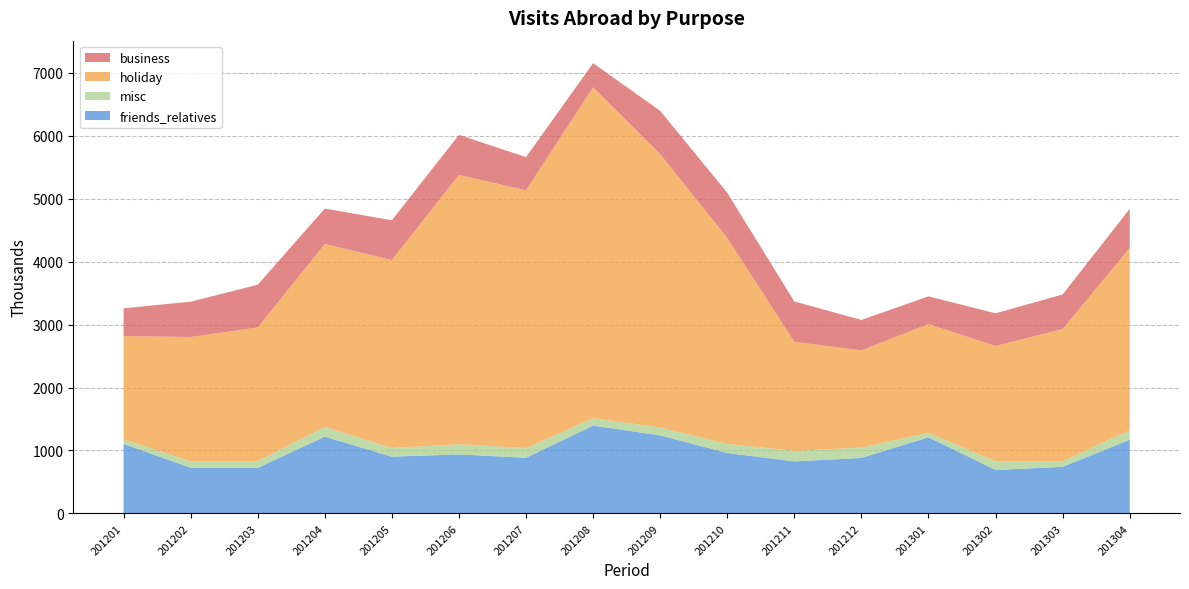

Reading left to right, transcribe all the data shown in this chart.

friends_relatives: 201201=1103	201202=726	201203=723	201204=1220	201205=902	201206=937	201207=884	201208=1396	201209=1240	201210=960	201211=827	201212=881	201301=1210	201302=690	201303=740	201304=1170
misc: 201201=74	201202=103	201203=108	201204=156	201205=137	201206=162	201207=154	201208=116	201209=126	201210=144	201211=166	201212=165	201301=70	201302=140	201303=90	201304=150
holiday: 201201=1641	201202=1975	201203=2124	201204=2907	201205=2988	201206=4281	201207=4098	201208=5261	201209=4344	201210=3274	201211=1735	201212=1545	201301=1730	201302=1830	201303=2100	201304=2900
business: 201201=442	201202=561	201203=680	201204=562	201205=632	201206=637	201207=527	201208=383	201209=689	201210=718	201211=641	201212=484	201301=440	201302=520	201303=550	201304=620